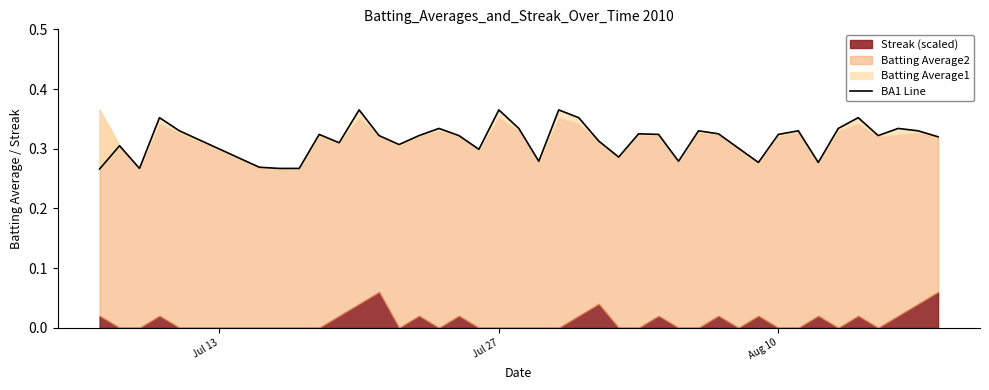

Does the chart display data point markers on the line(s)?

No